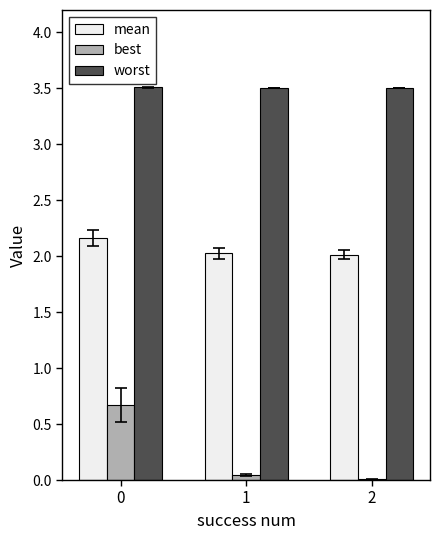

What is the total value across all series at 1?

5.6